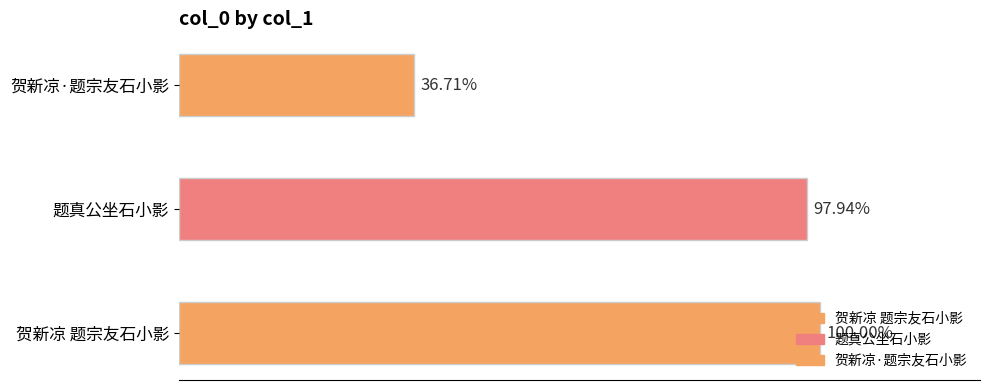

List the labels in order of value, largest first.

贺新凉 题宗友石小影, 题真公坐石小影, 贺新凉·题宗友石小影